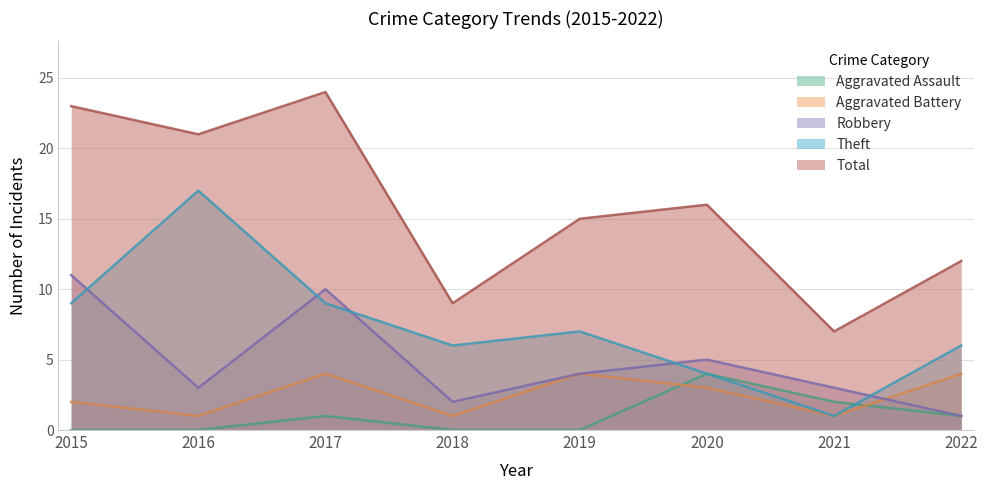

Which series has the largest total across all categories?

Total